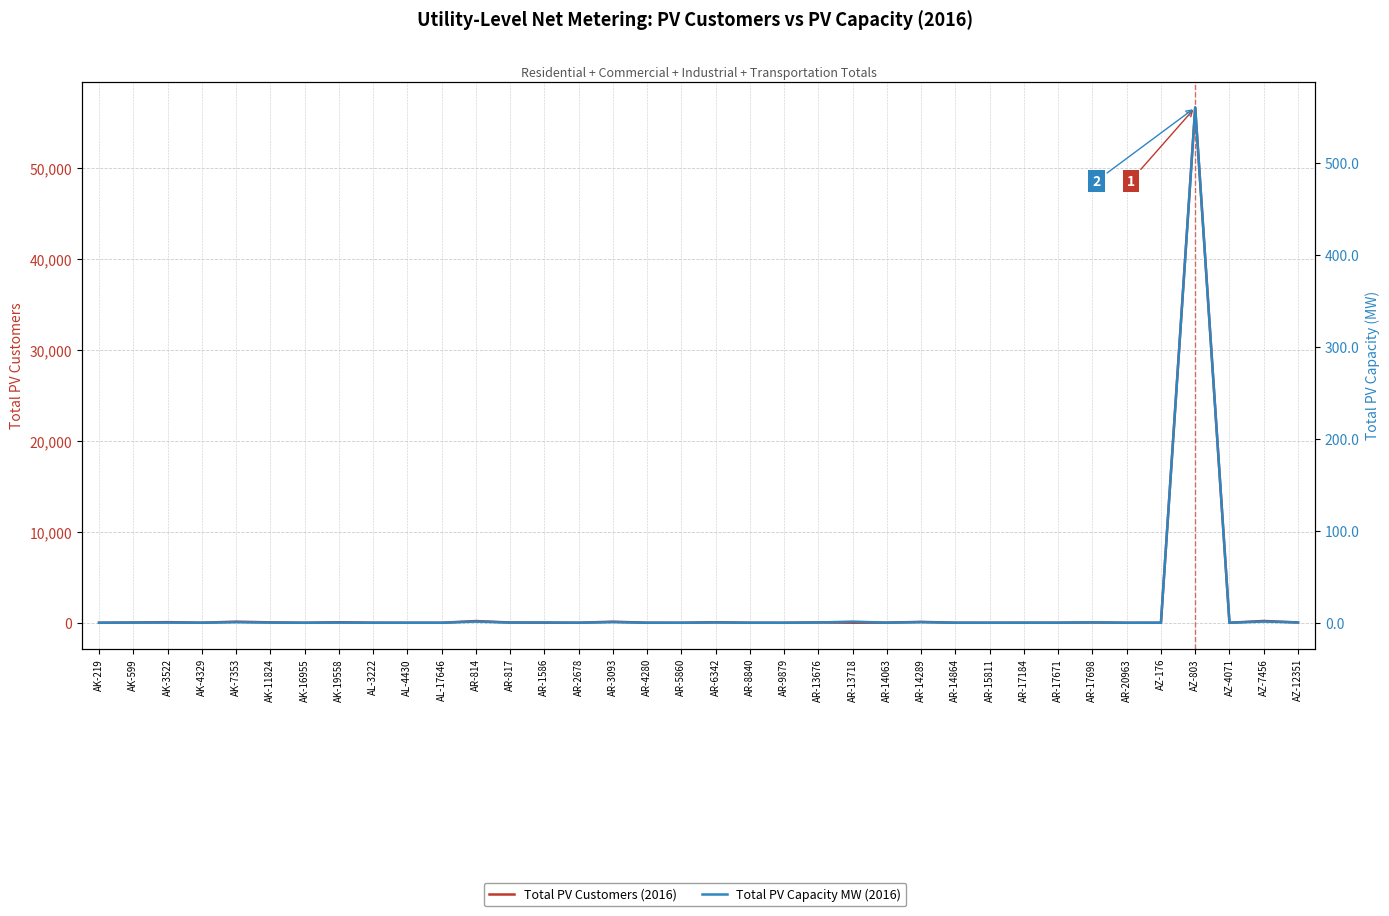

What is the sum of the Total PV Customers values at AZ-7456 and AL-4430?

203.0